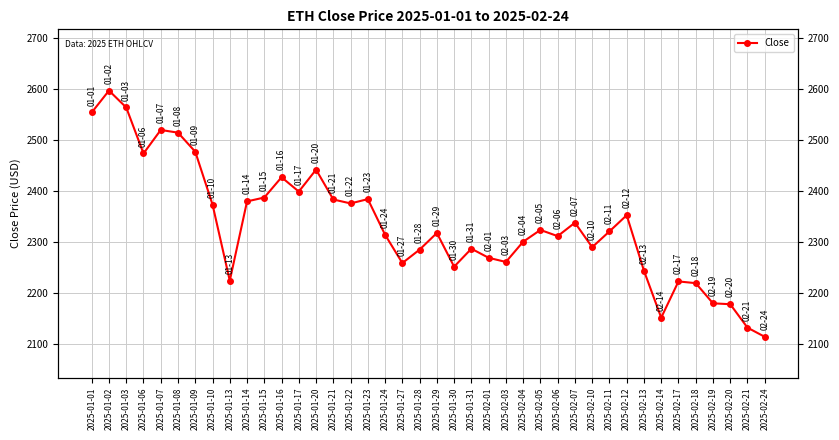

Reading left to right, transcribe all the data shown in this chart.

2553.5	2596.4	2563.3	2473.2	2519.3	2514.0	2476.6	2373.2	2224.0	2379.3	2386.9	2426.6	2398.6	2441.6	2383.1	2375.3	2383.8	2313.9	2258.6	2284.9	2317.4	2251.4	2286.6	2268.8	2260.7	2300.3	2323.4	2311.3	2337.6	2289.6	2320.6	2352.2	2243.6	2151.6	2222.6	2219.2	2179.7	2177.9	2132.0	2114.1